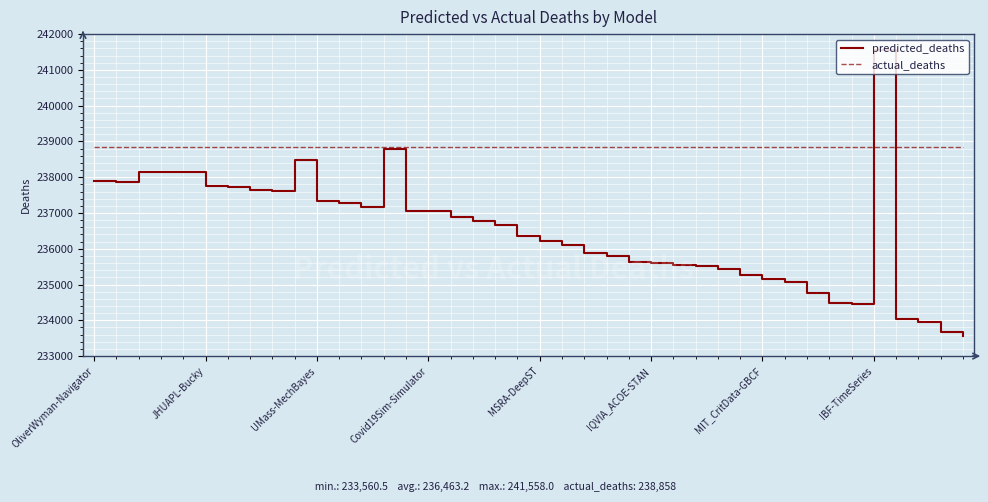

Rank the series by their average value, from highest to lowest.

actual_deaths, predicted_deaths